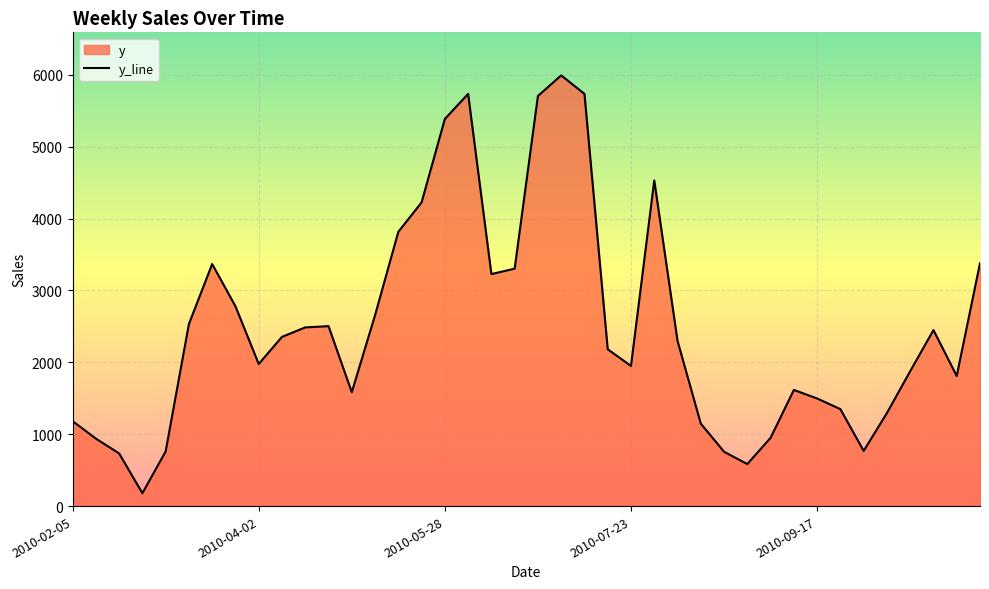

True or false: the data has more than 1 interior local peaks.

True